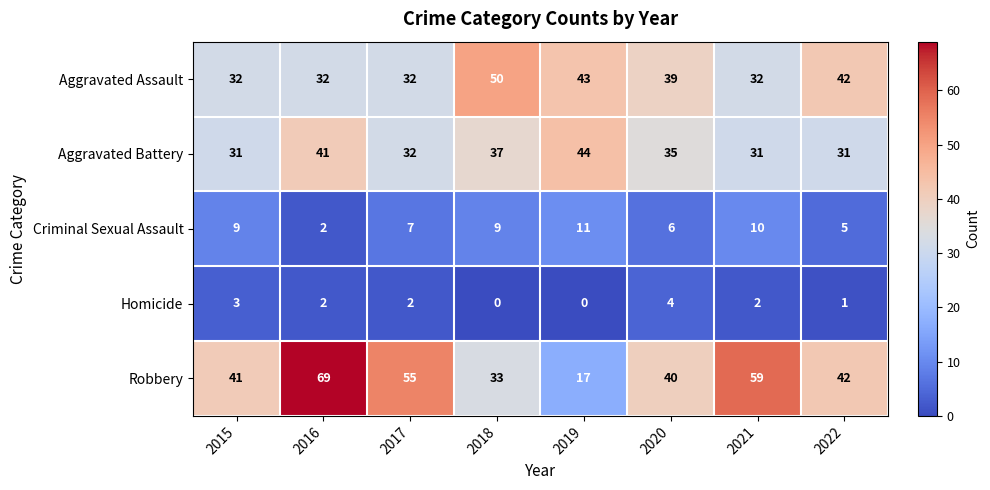

Rank the series by their maximum value, from highest to lowest.

Robbery, Aggravated Assault, Aggravated Battery, Criminal Sexual Assault, Homicide